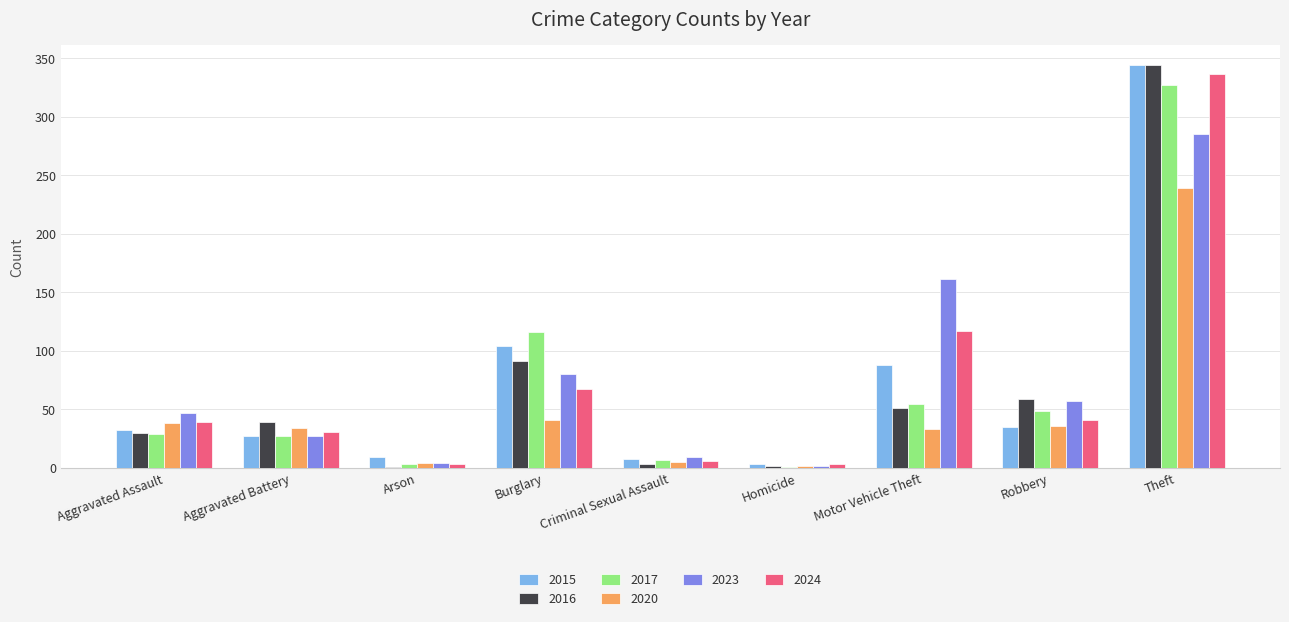

What is the total value across all series at Motor Vehicle Theft?

505